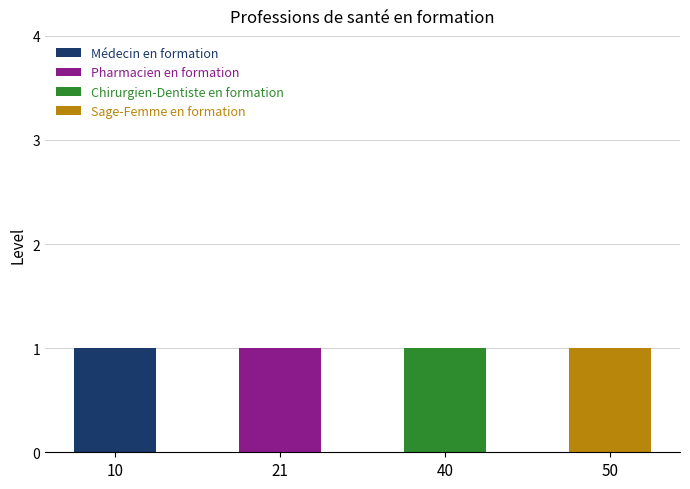

At which label does Médecin en formation reach its peak?

10